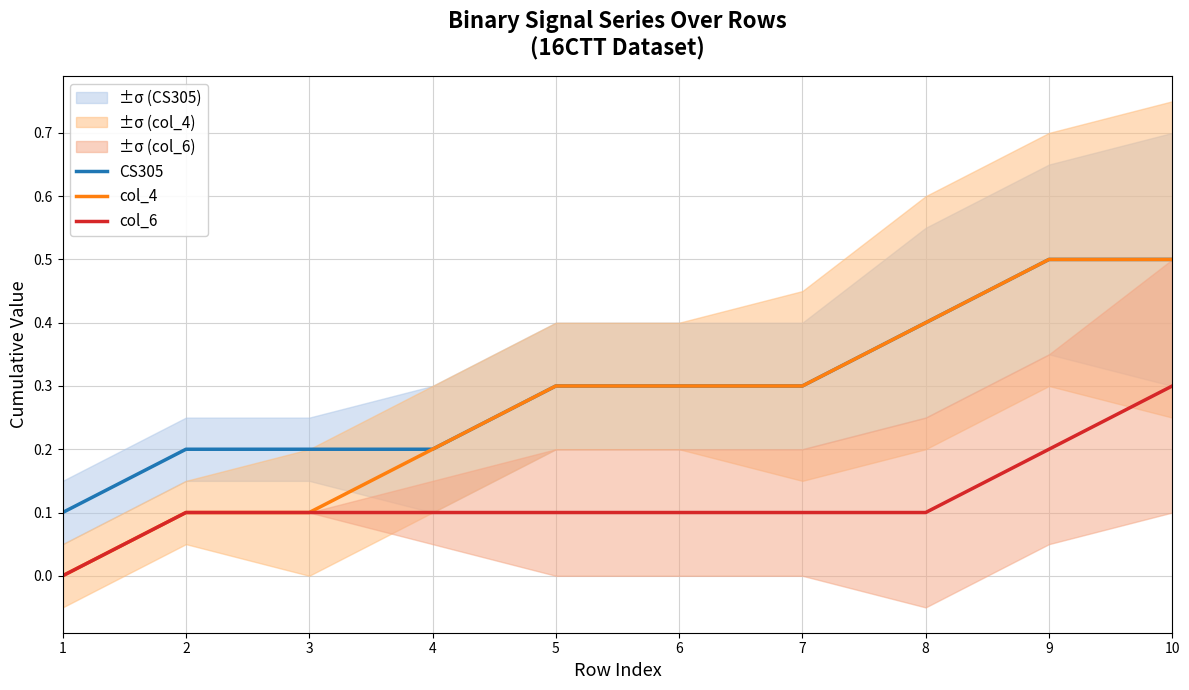

How many lines are shown in the chart?

3